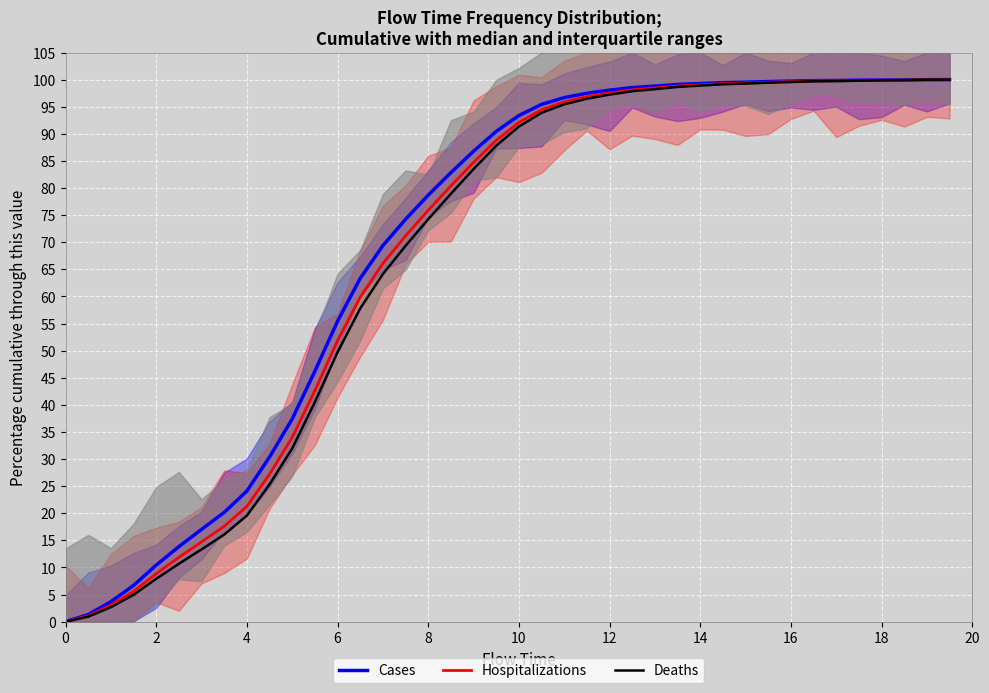

How many positive values does the Hospitalizations series have?

39